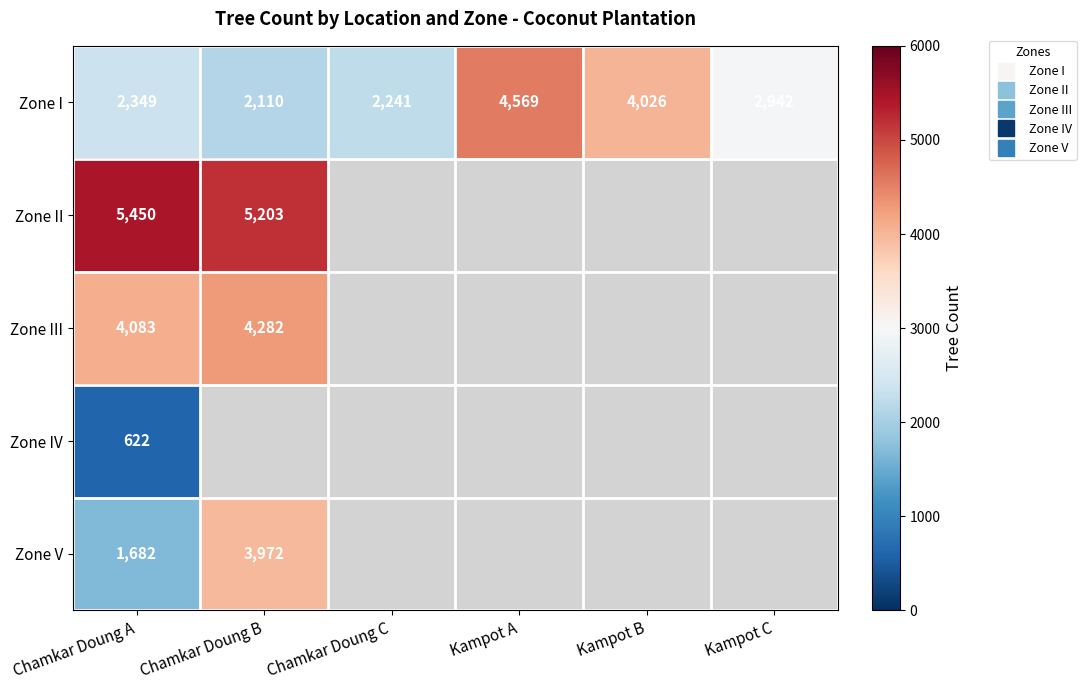

What is the highest value of the Zone IV series?

622.0